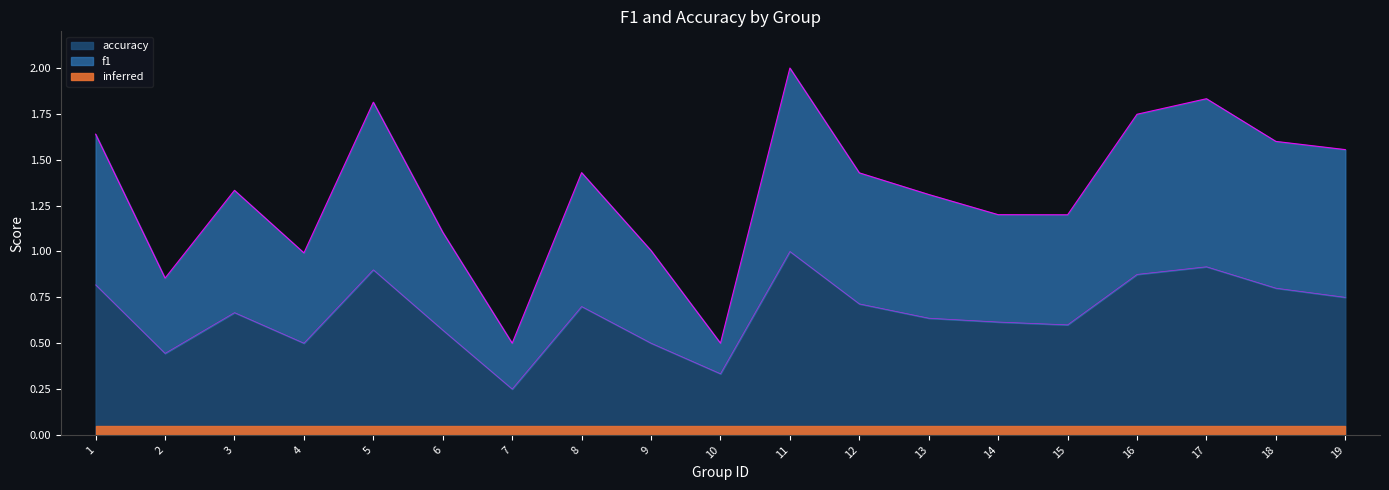

What is the difference between the highest and lowest values at 5?

0.9